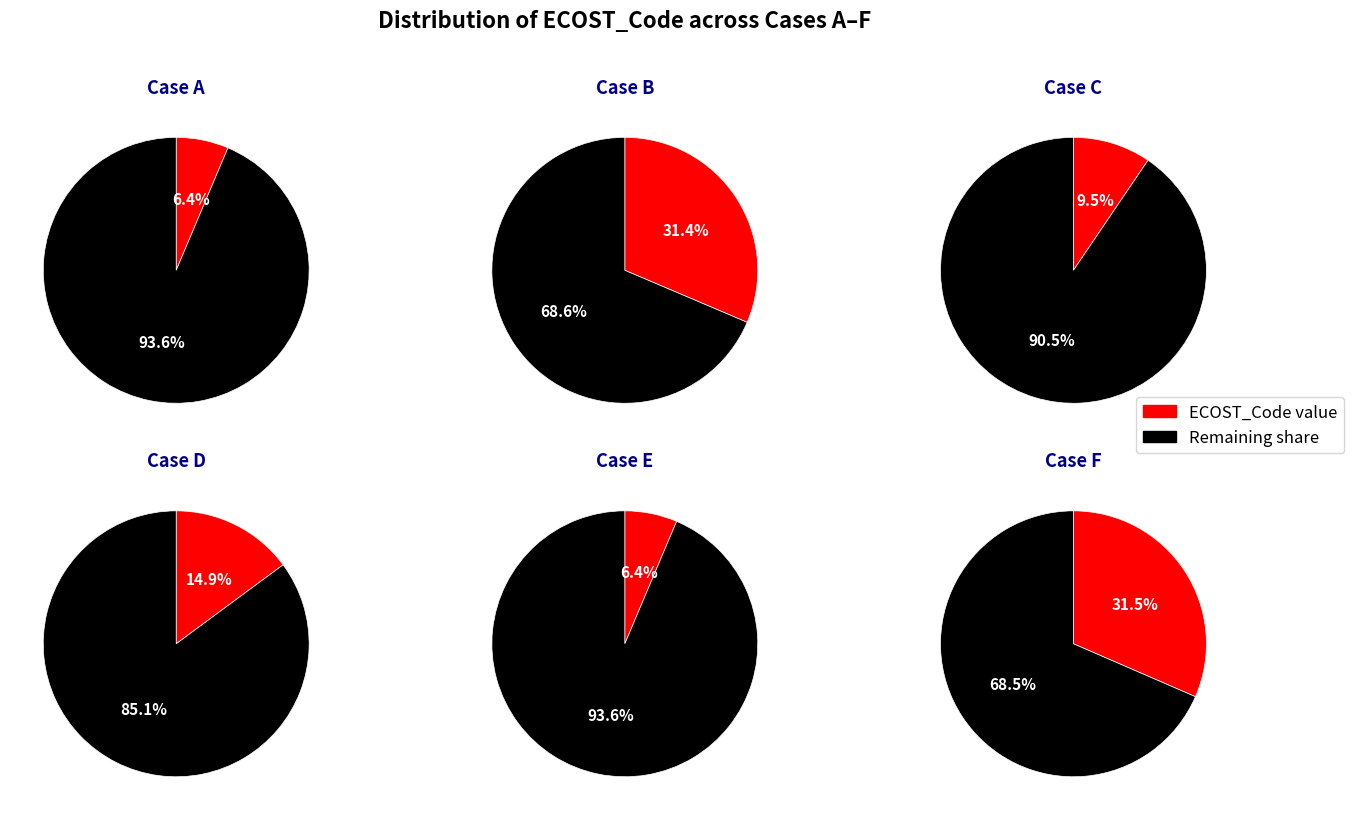

What percentage is the Case B slice, to the nearest percent?

31%